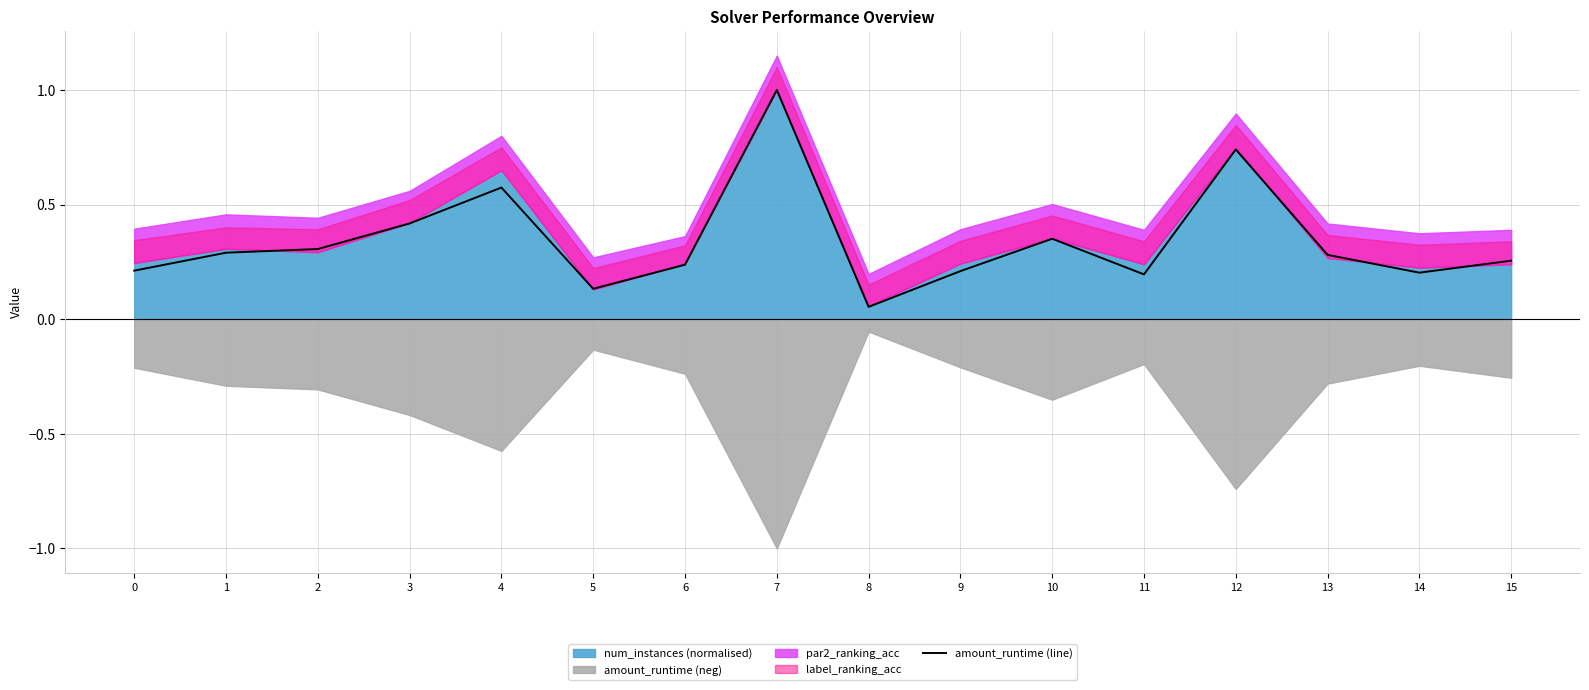

True or false: there are more than 2 points higher than both neighbors.

True